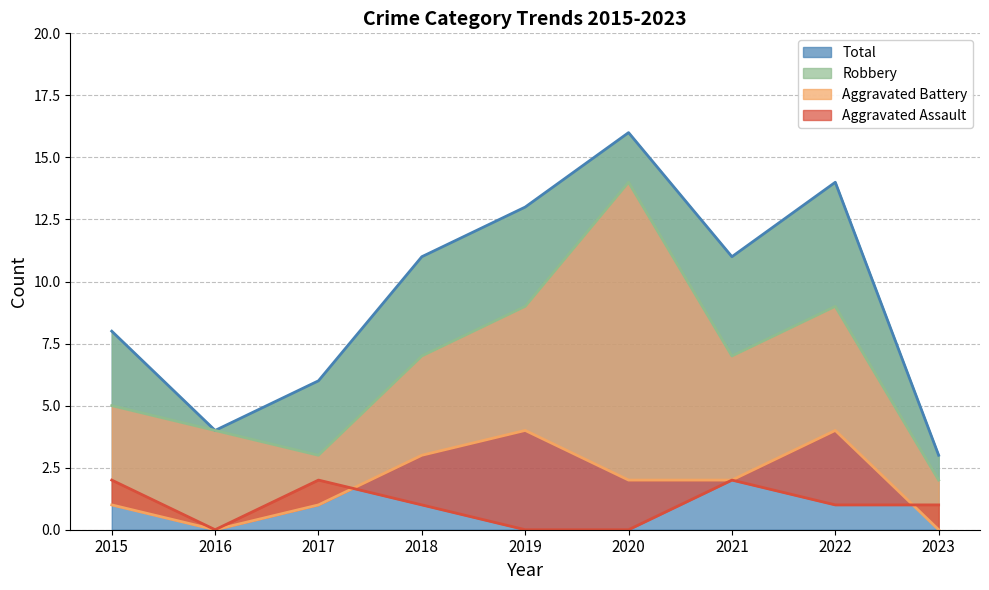

At which category does Aggravated Assault reach its first local valley?

2016